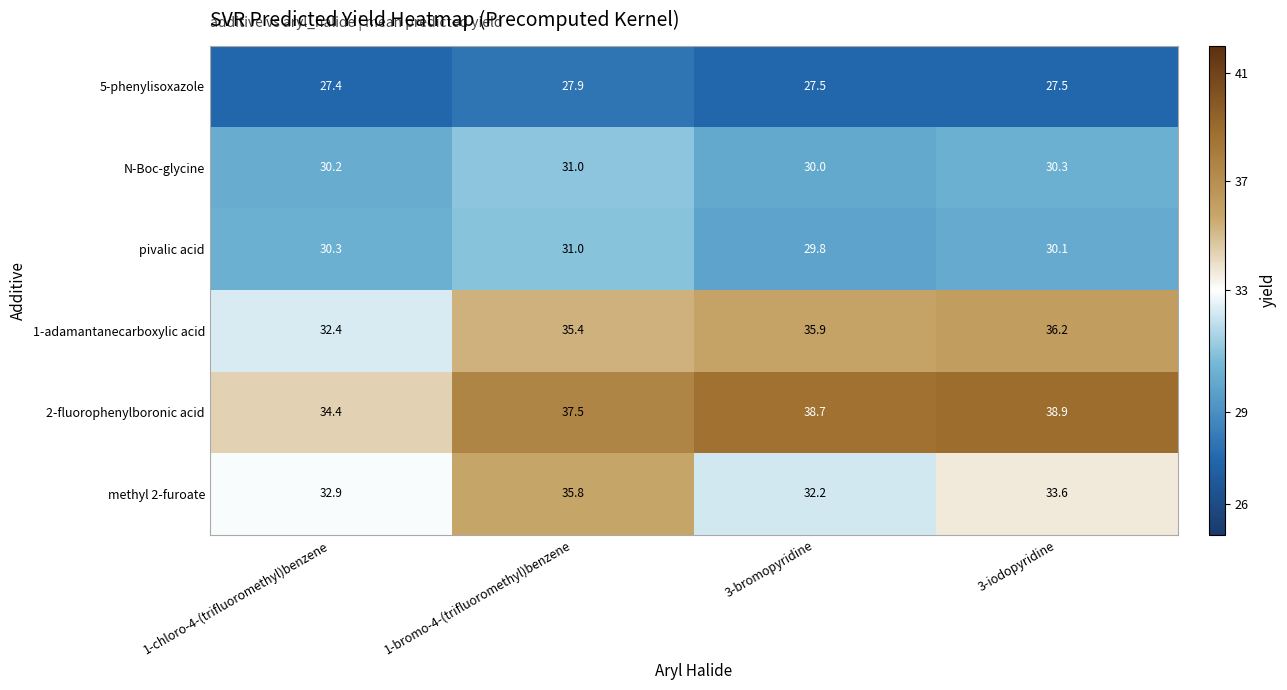

What is the difference between the methyl 2-furoate values at 1-bromo-4-(trifluoromethyl)benzene and 3-bromopyridine?

3.6